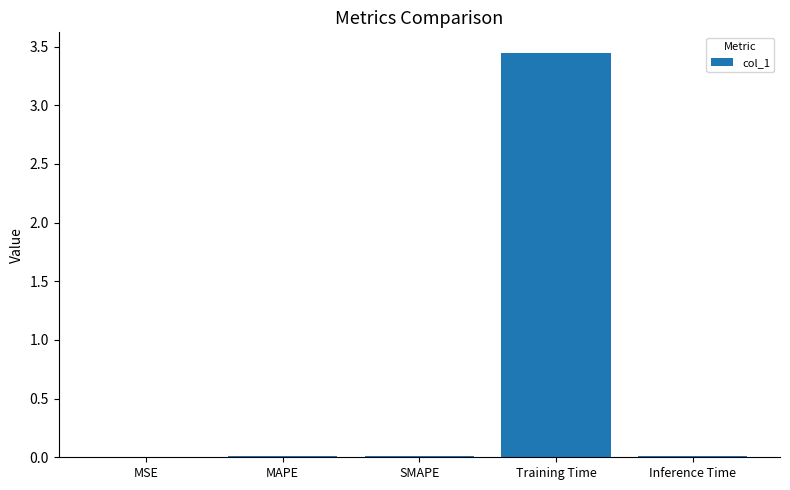

The chart shows a value of 0.0 at SMAPE. True or false?

True